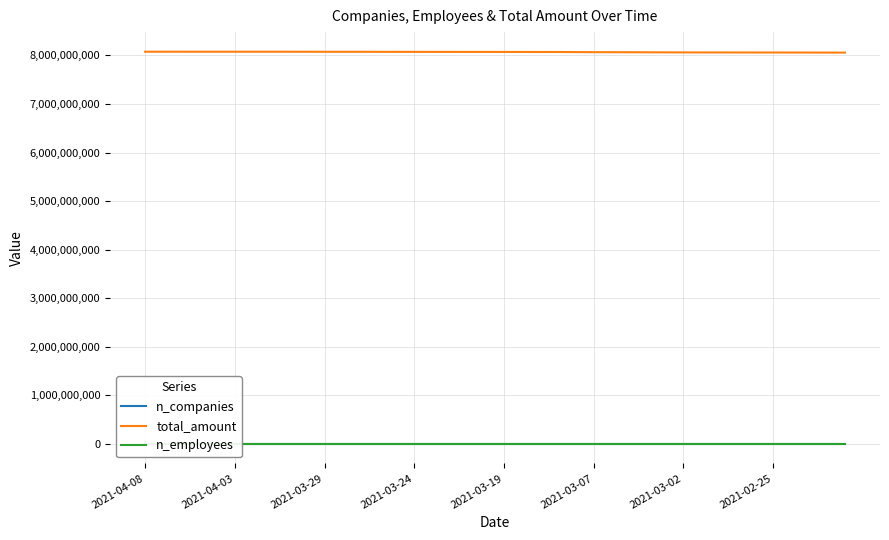

What is the value of the n_companies point at the 33rd from the left?

75138